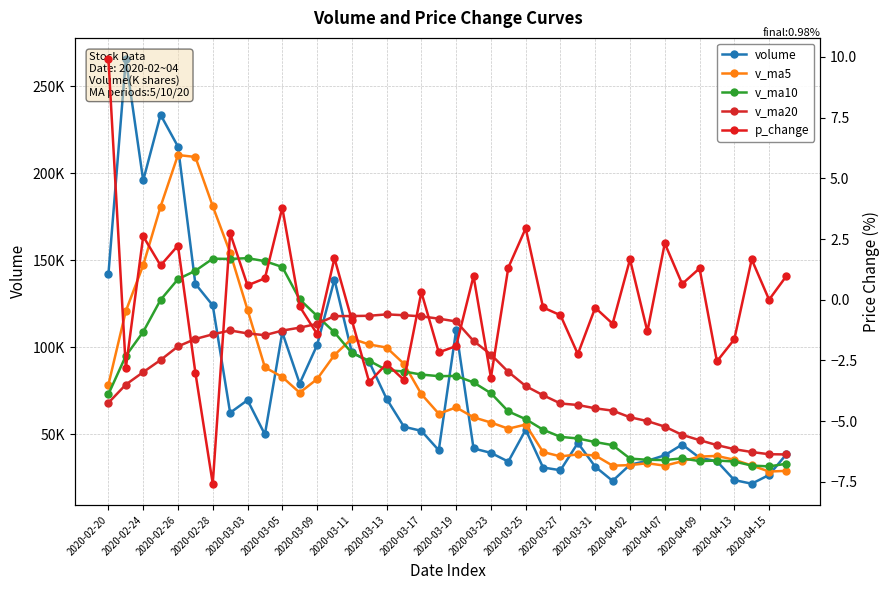

Count the number of data series in this chart.

5